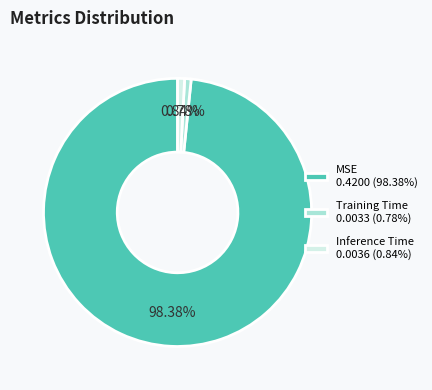

Combined, what portion of the pie is MSE and Training Time?

99.2%